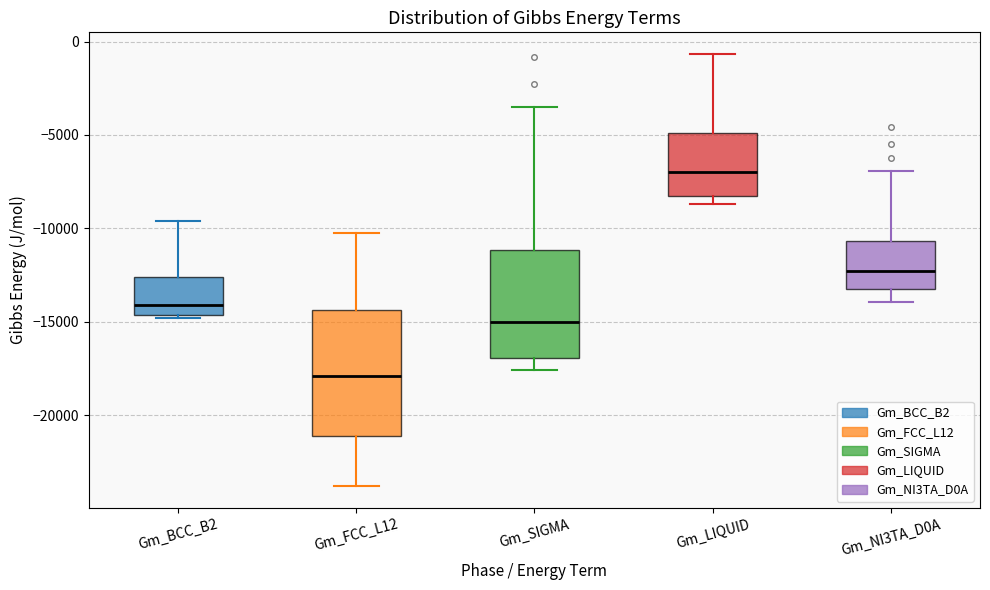

Reading left to right, transcribe this box plot: for each box, give where its median line is, the range the box spans, and where its two whiskers end, as read against the y-axis. The values are not printed on the chart, so give them approximately, as read against the axis.

Gm_BCC_B2: median -14000, box -14500 to -12500, whiskers -15000 to -9500
Gm_FCC_L12: median -18000, box -21000 to -14500, whiskers -24000 to -10500
Gm_SIGMA: median -15000, box -17000 to -11000, whiskers -17500 to -3500
Gm_LIQUID: median -7000, box -8500 to -5000, whiskers -8500 (just below the box's lower edge) to -500
Gm_NI3TA_D0A: median -12500, box -13000 to -10500, whiskers -14000 to -7000